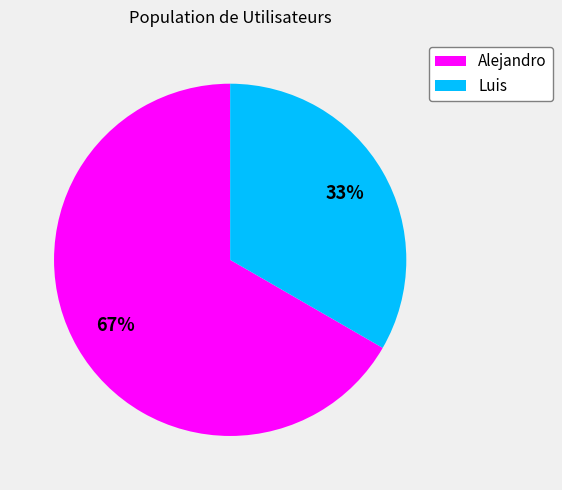

True or false: Luis accounts for 42% of the total.

False